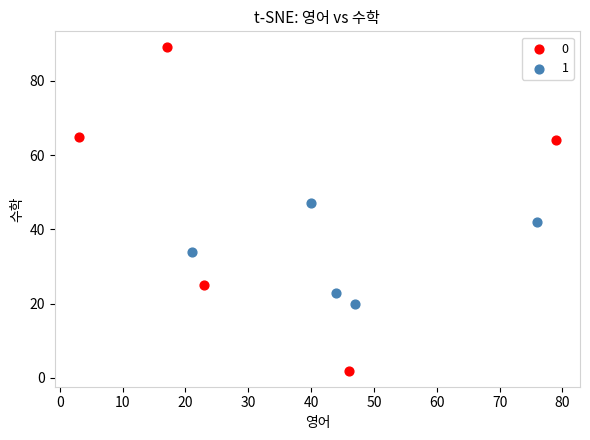

Which series reaches the maximum Y coordinate?

0